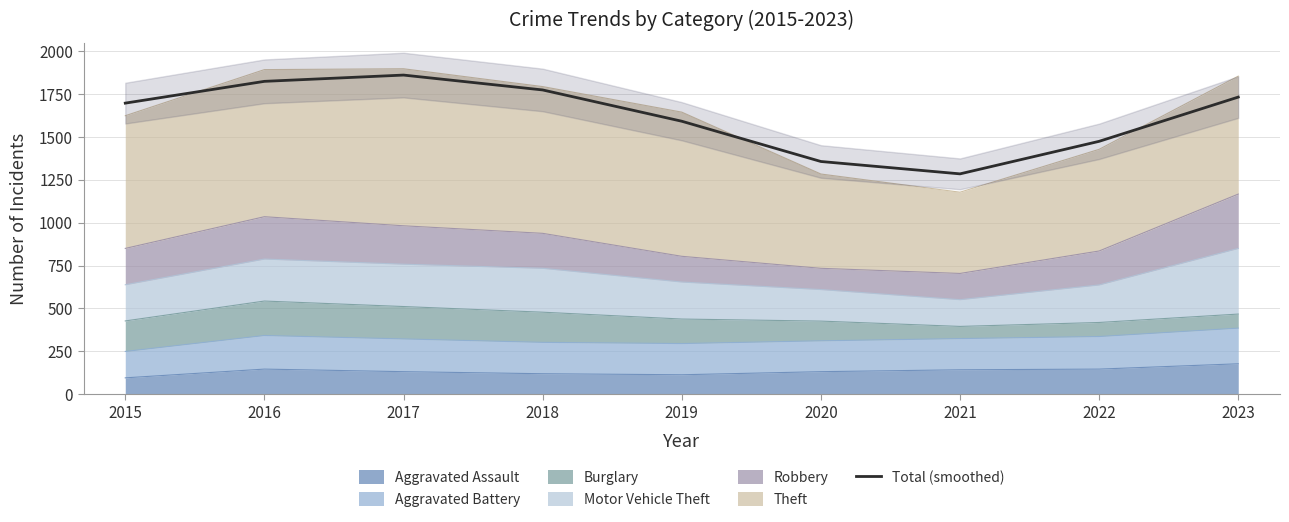

What is the sum of all values?

14599.0